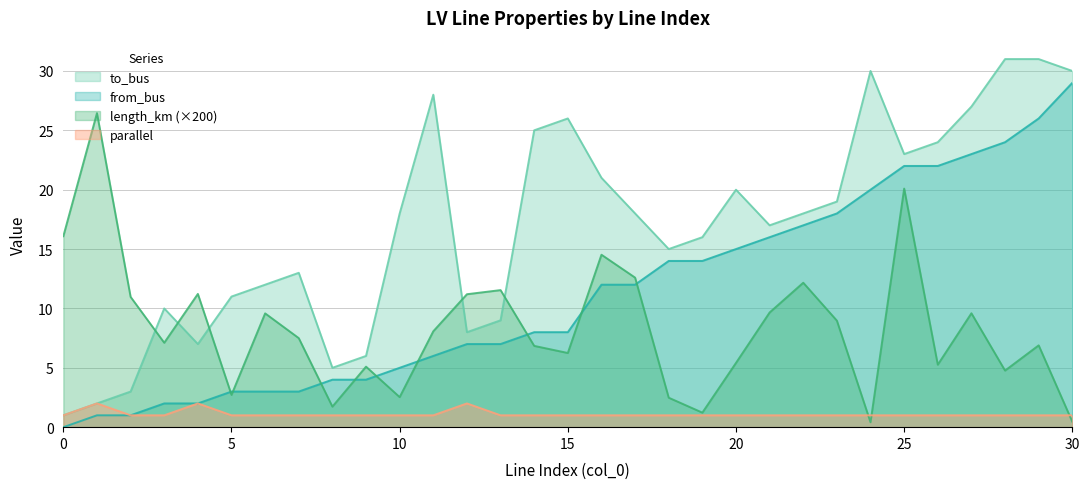

At which category does length_km reach its first local valley?

3